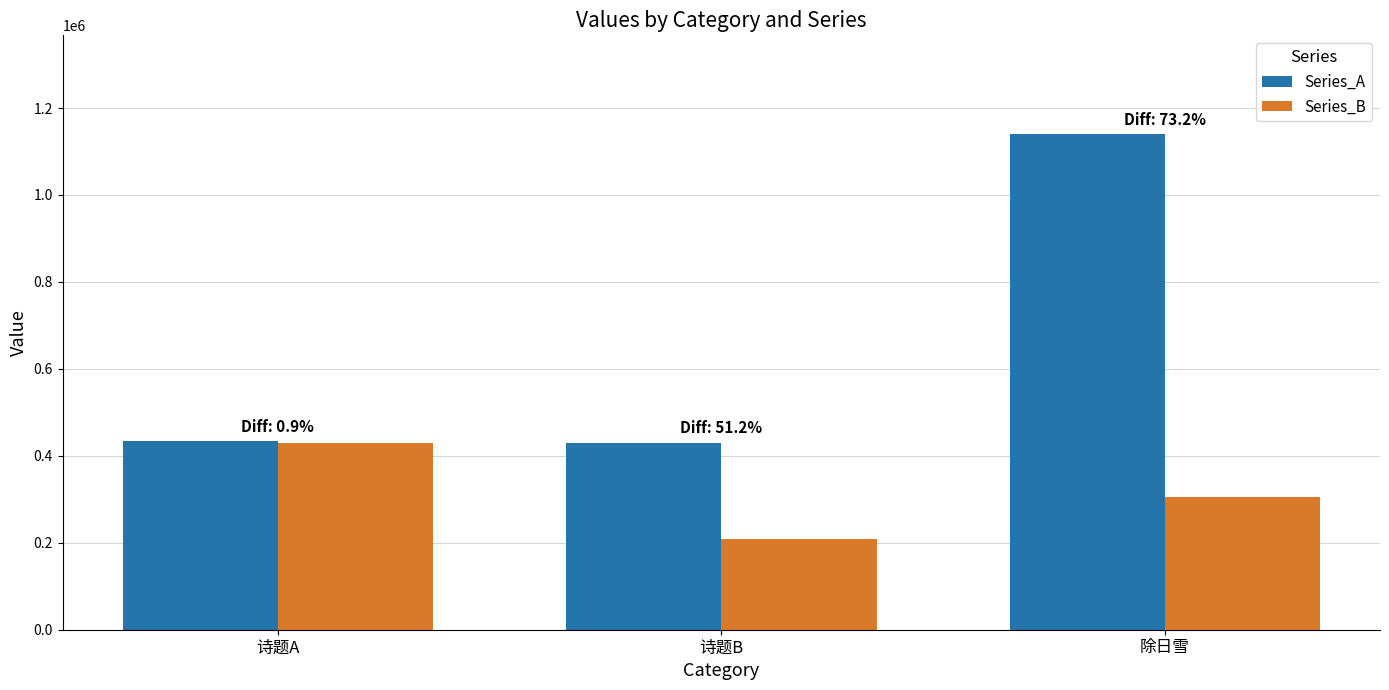

At which category is the sum across all series the highest?

除日雪